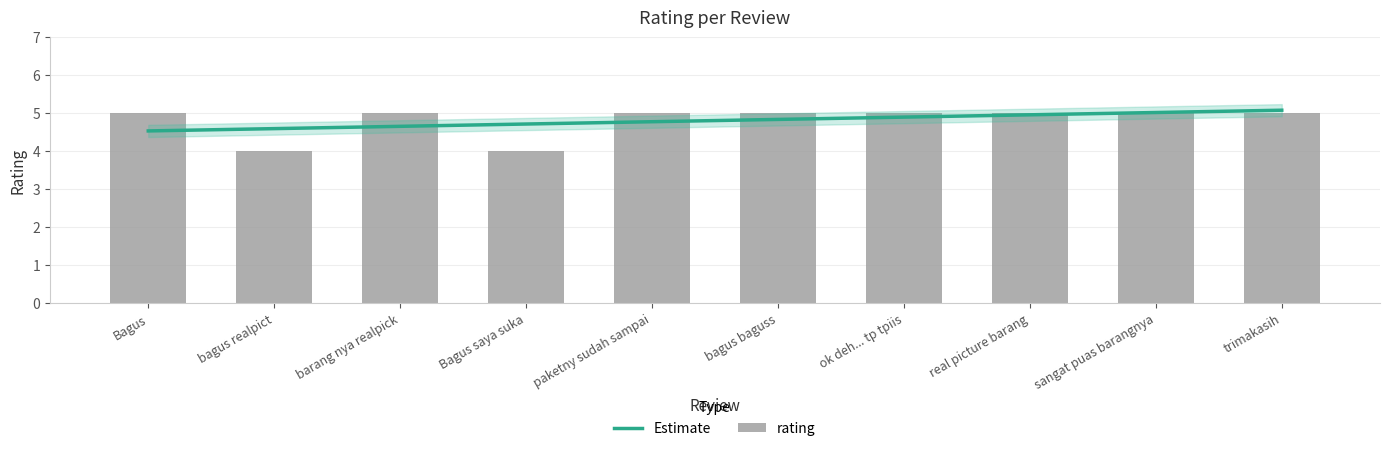

List the labels in order of value, largest first.

Bagus, barang nya realpick, paketny sudah sampai, bagus baguss, ok deh... tp tpiis, real picture barang, sangat puas barangnya, trimakasih, bagus realpict, Bagus saya suka